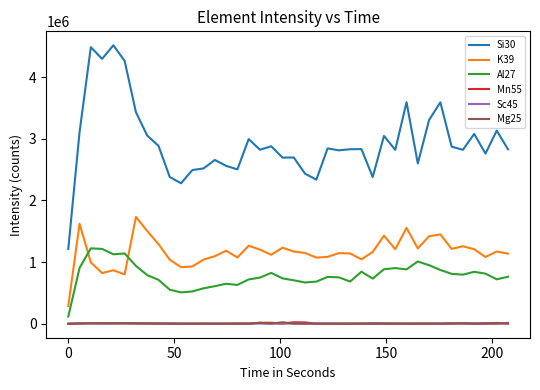

Which series has the largest range (max minus min)?

Si30